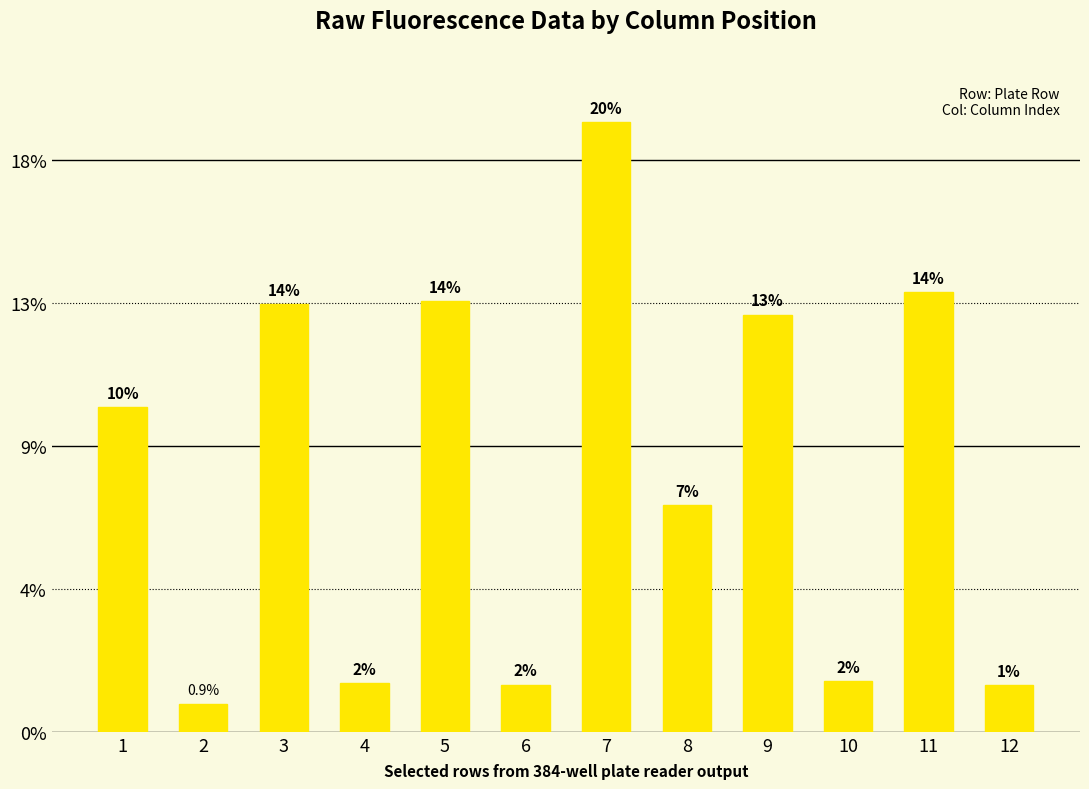

Are the bars horizontal?

No